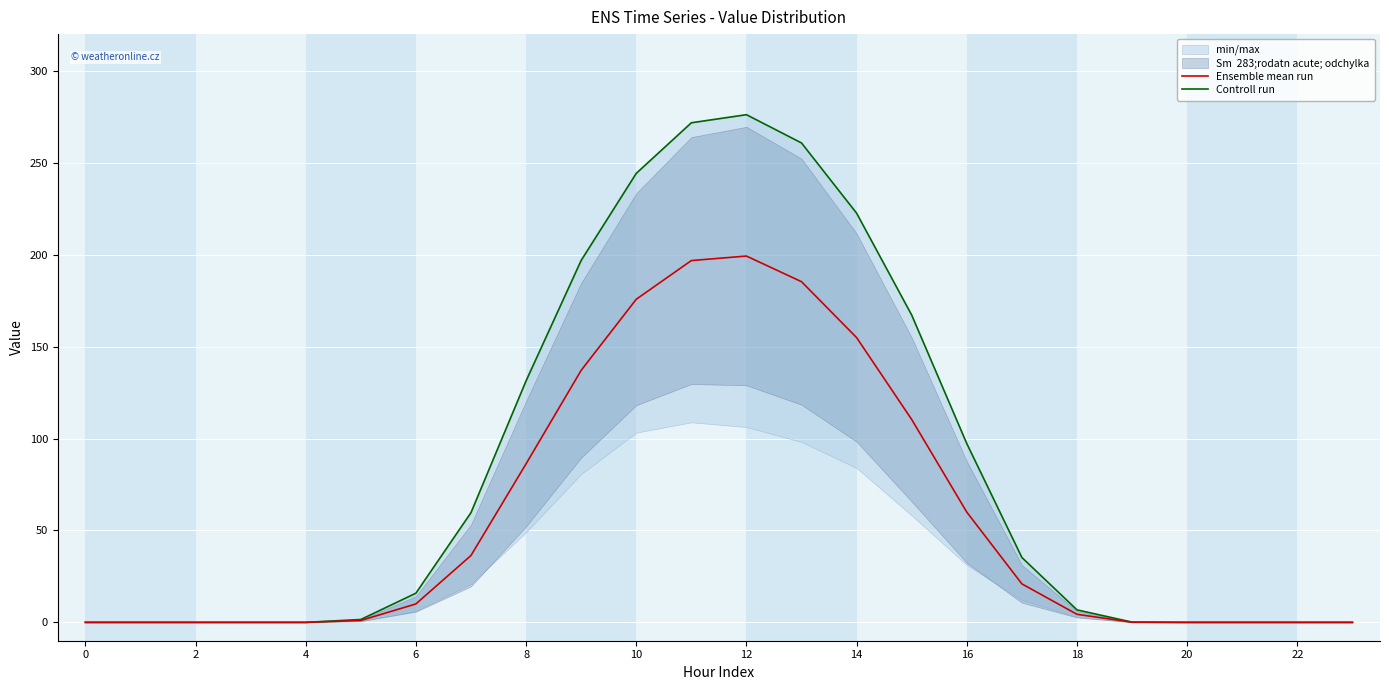

The Ensemble mean run series shows 4.4 at 18. True or false?

True